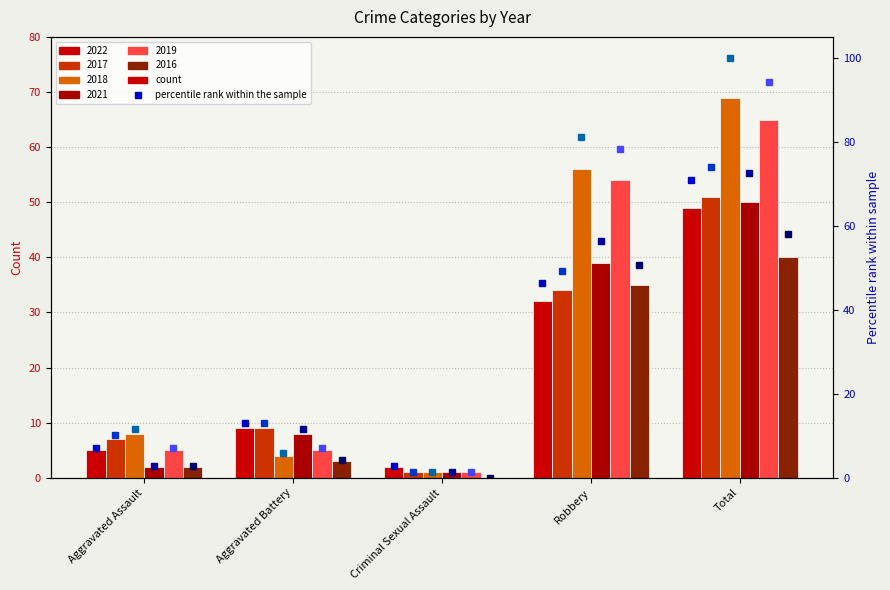

What is the approximate value of 2018 percentile at Aggravated Assault?

11.6